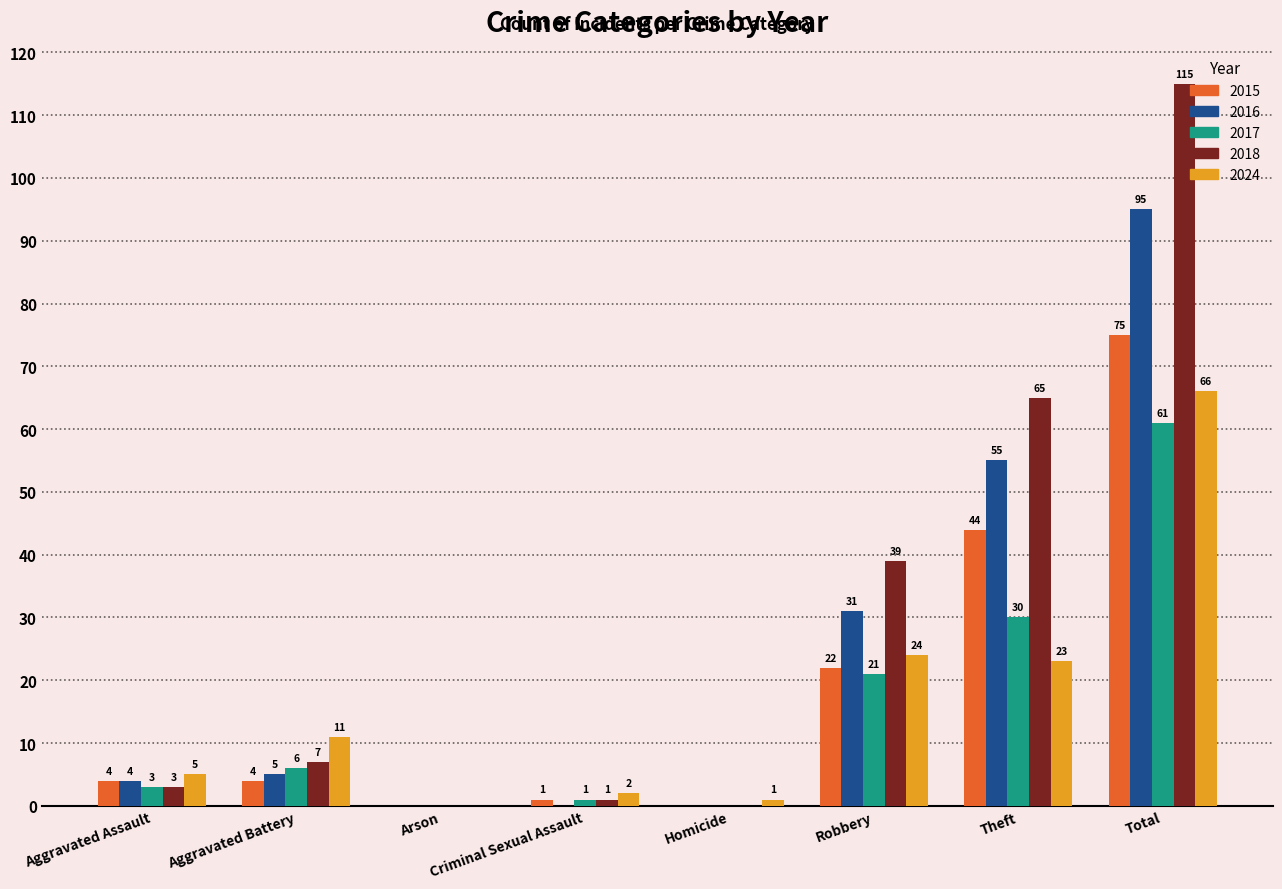

What is the maximum value for 2015?

75